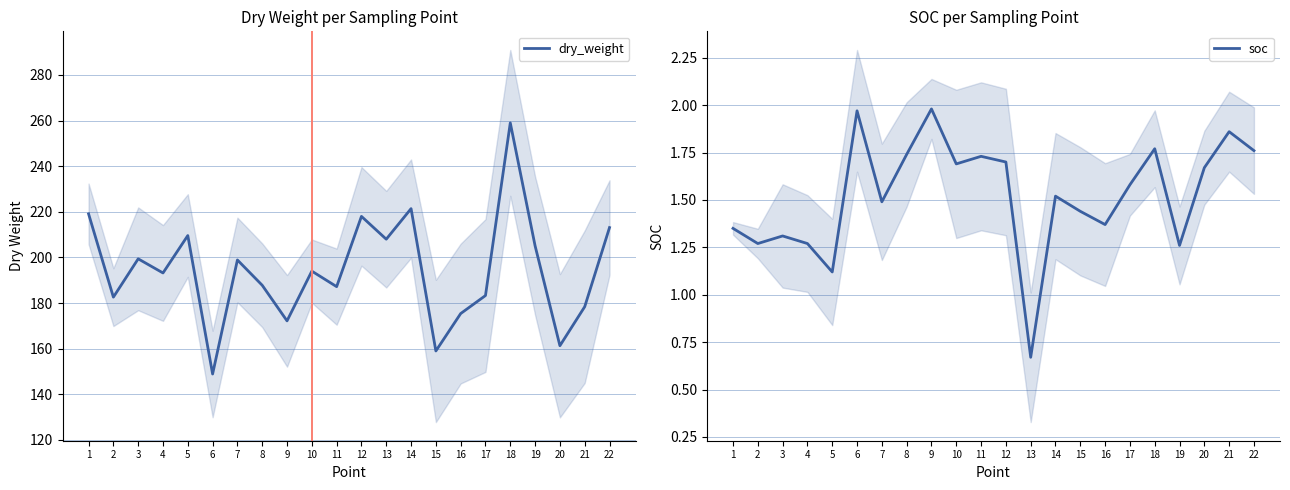

True or false: soc and dry_weight cross at least once.

False